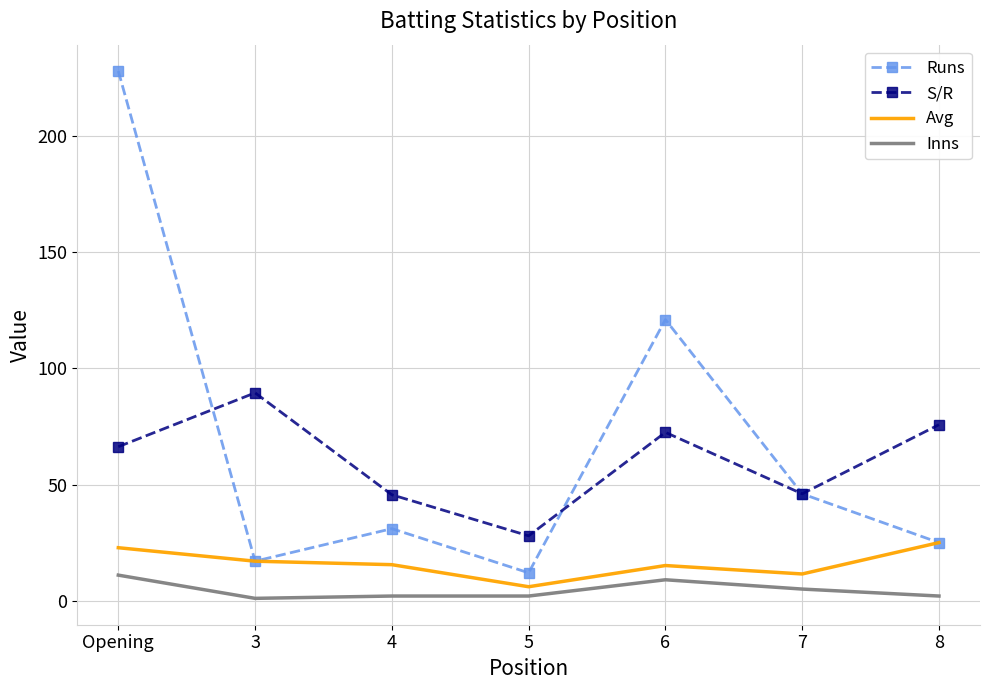

What are all the series names shown in the legend?

Runs, S/R, Avg, Inns